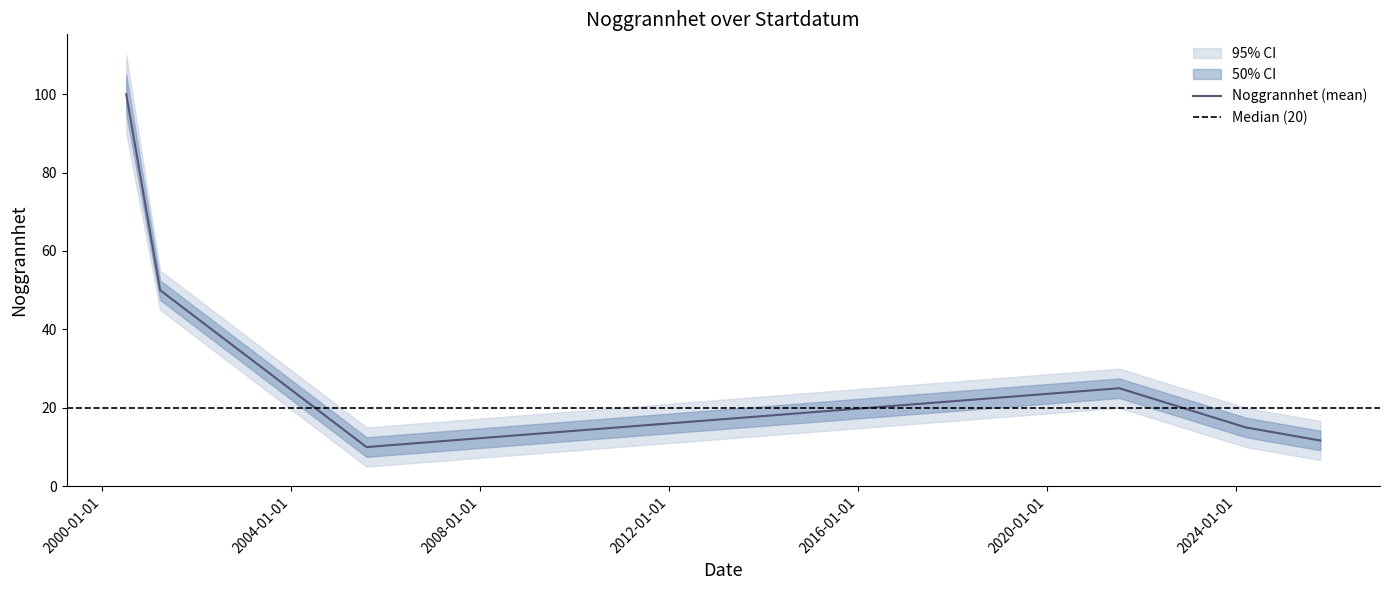

What is the lowest value of the Noggrannhet (mean) series?

10.0